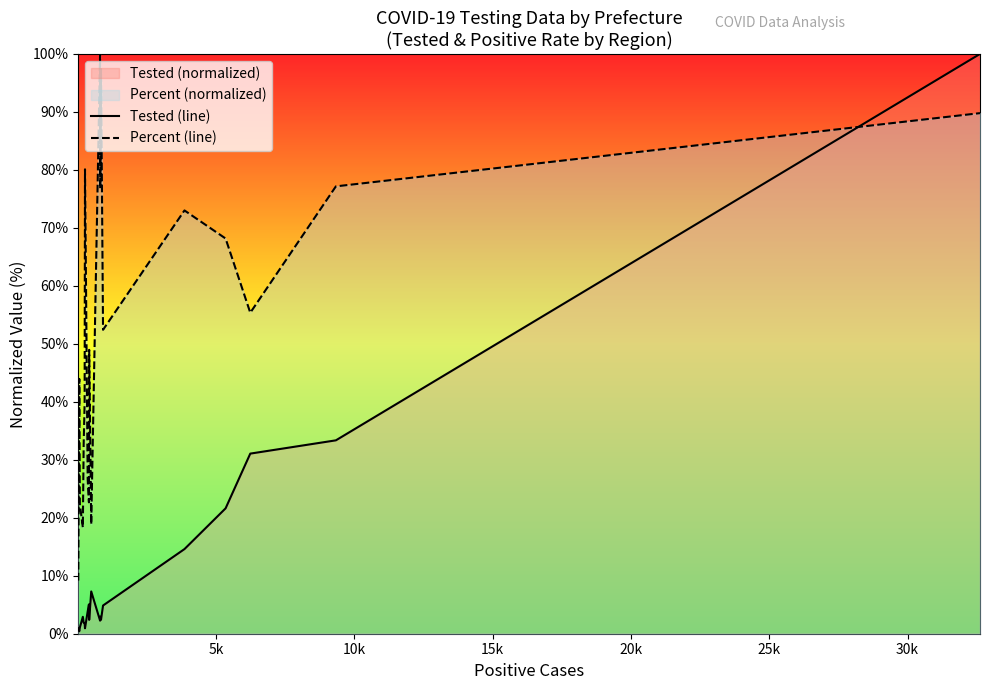

What is the highest value of the Percent (line) series?

100.0